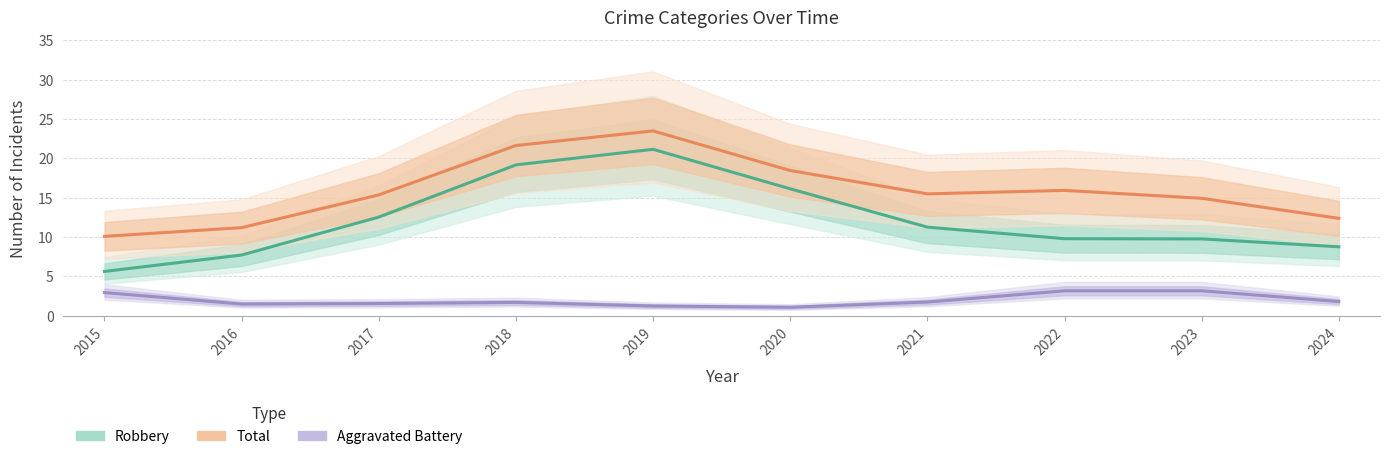

True or false: Robbery and Aggravated Battery intersect in this chart.

False